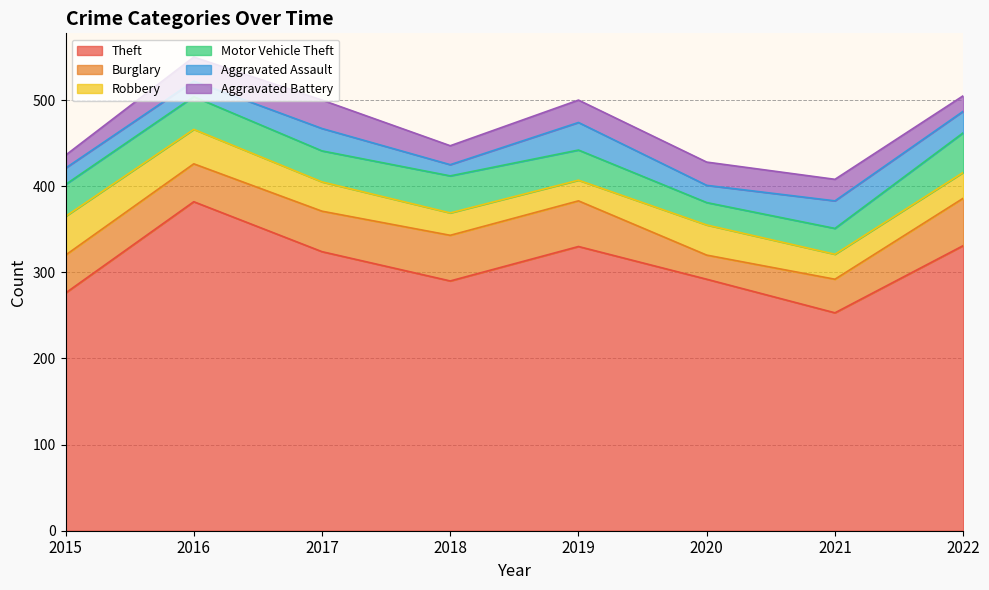

What is the value of the Theft point at the 1st from the left?

276